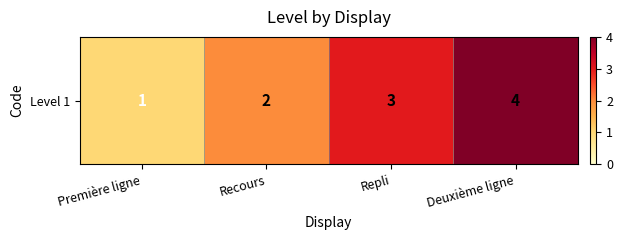

What is the smallest value displayed?

1